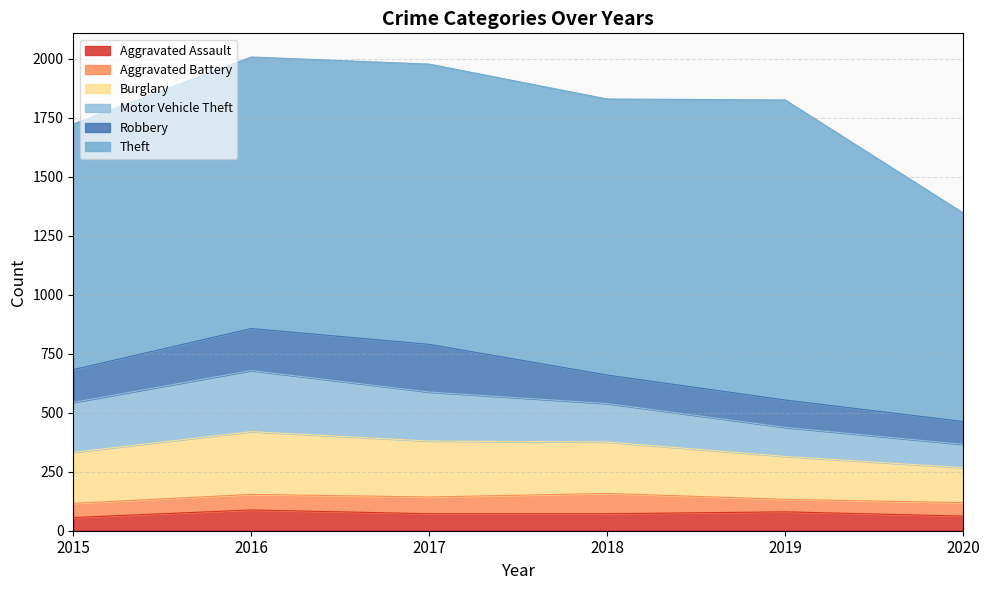

What is the sum of all Burglary values?

1267